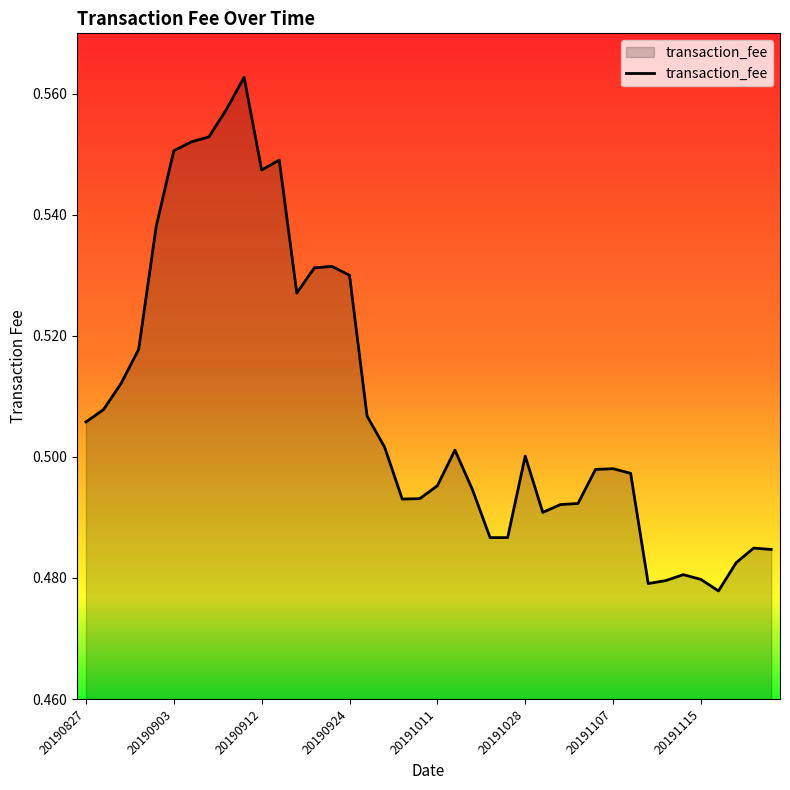

True or false: the data has more than 2 interior local peaks.

True